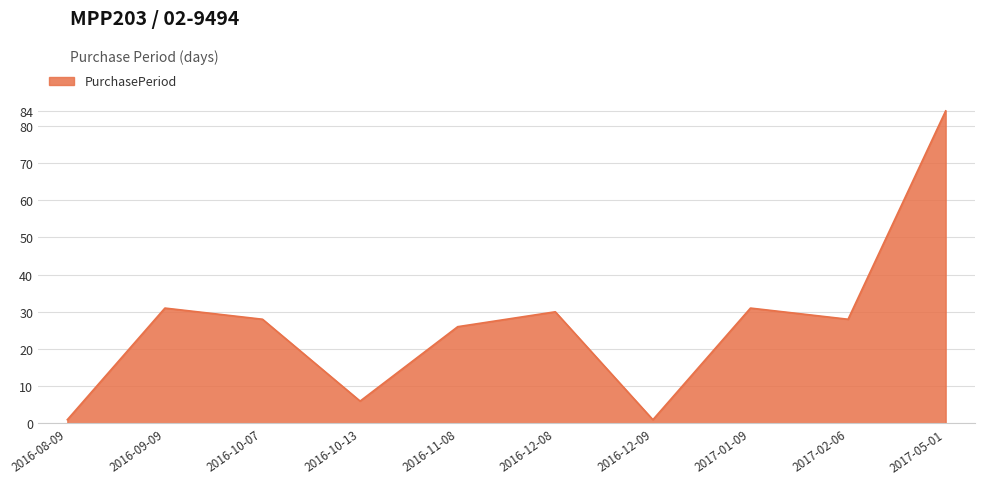

Reading left to right, extract all data points from this chart.

1	31	28	6	26	30	1	31	28	84